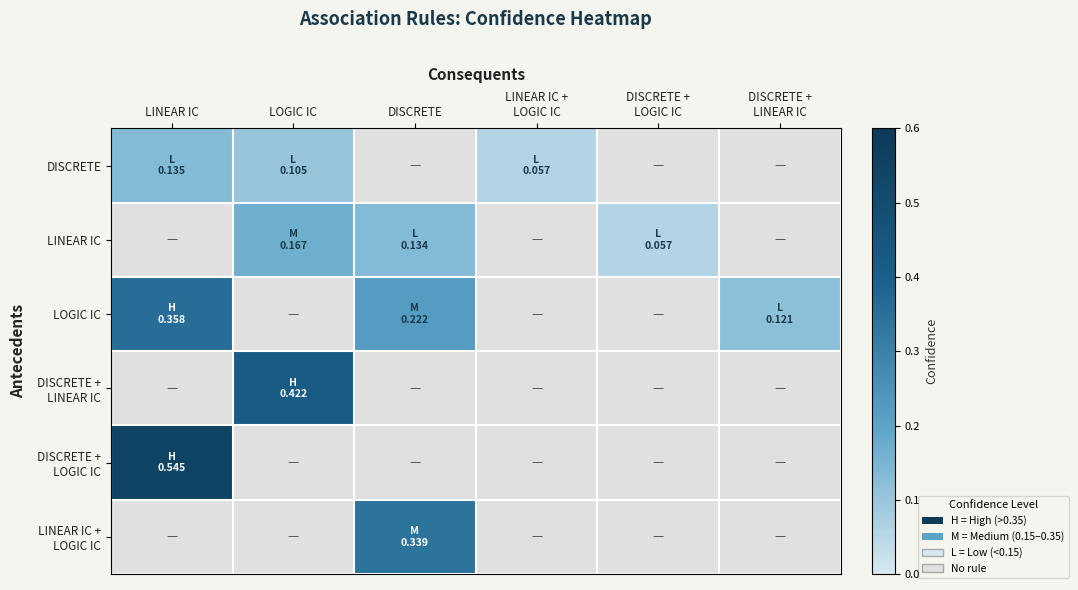

Which category has the highest value in the DISCRETE series?

LINEAR IC